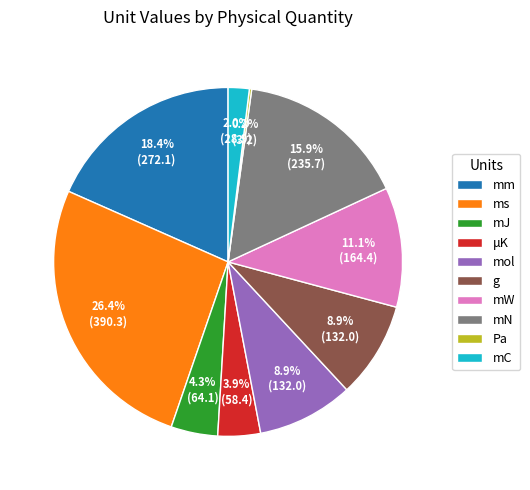

To the nearest percent, what is the difference between the mJ and mC slice percentages?

2%